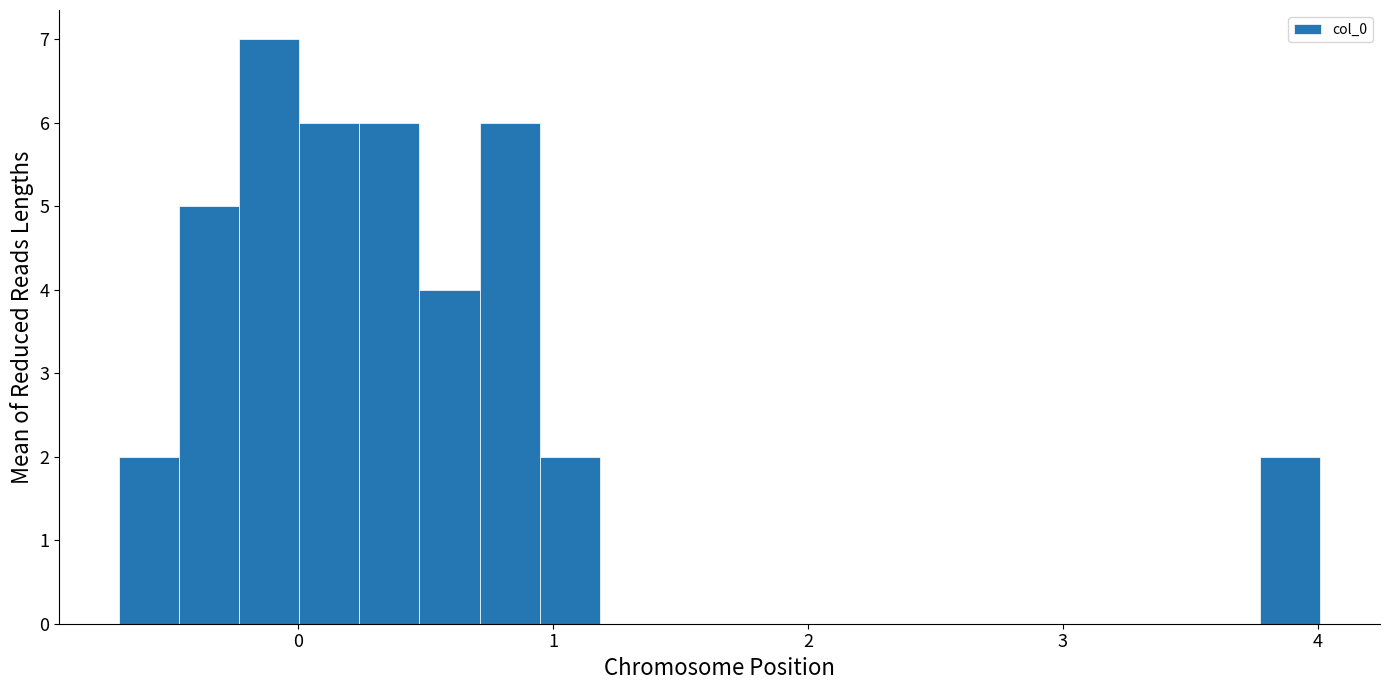

Around what value on the x-axis is the tallest bar? Give the approximate position of its centre, as read against the axis.

-0.1